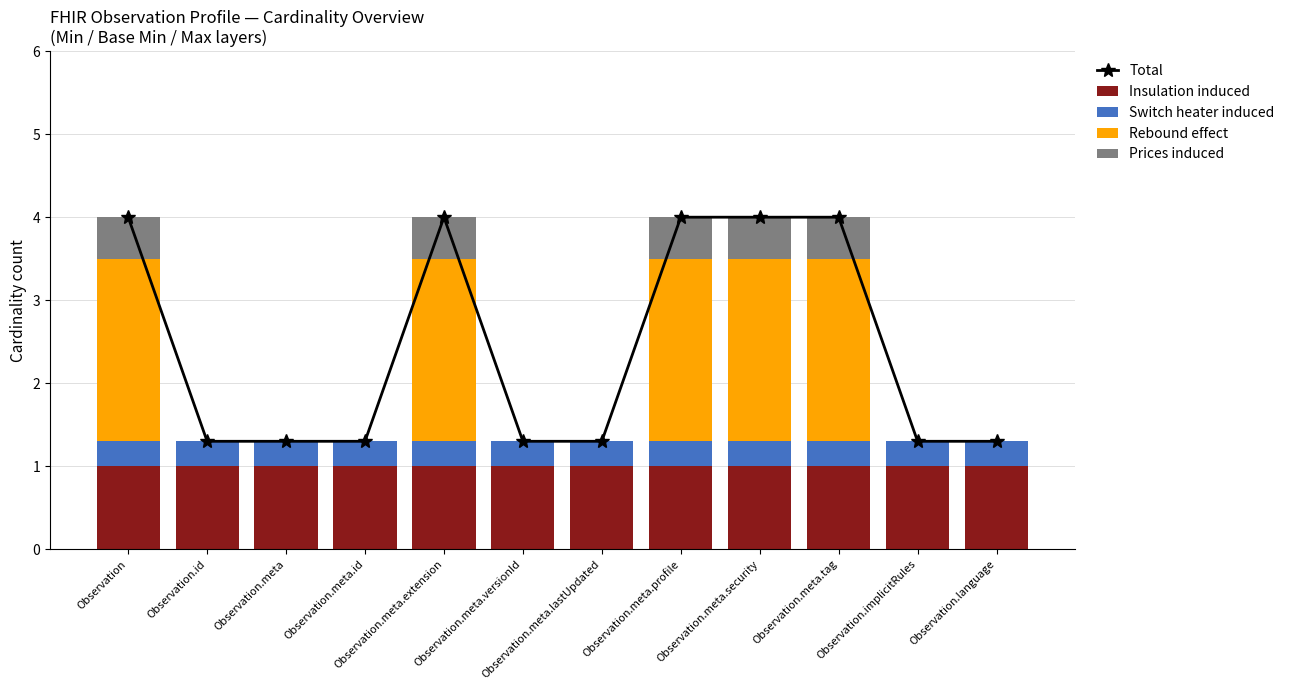

At which label does Switch heater induced reach its peak?

Observation